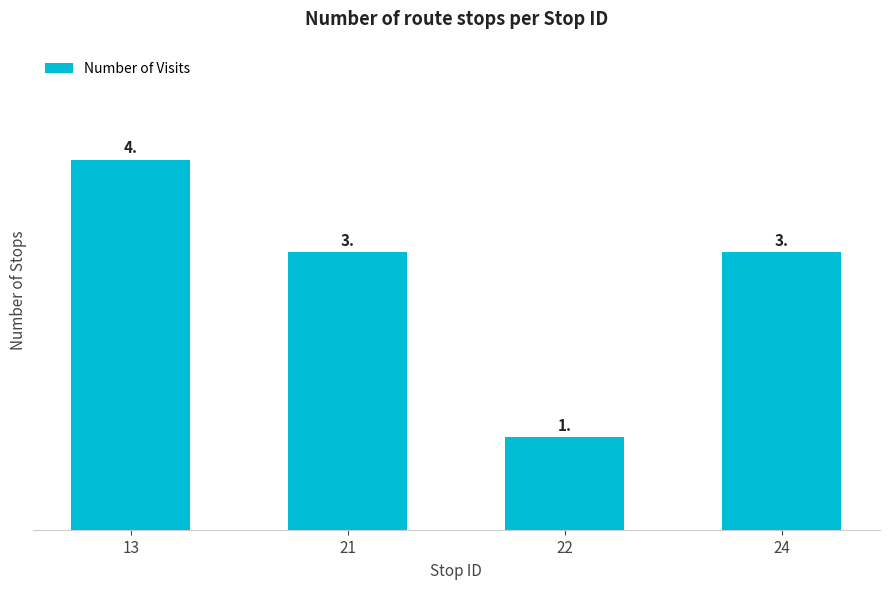

What is the value of the 3rd bar from the left?

1